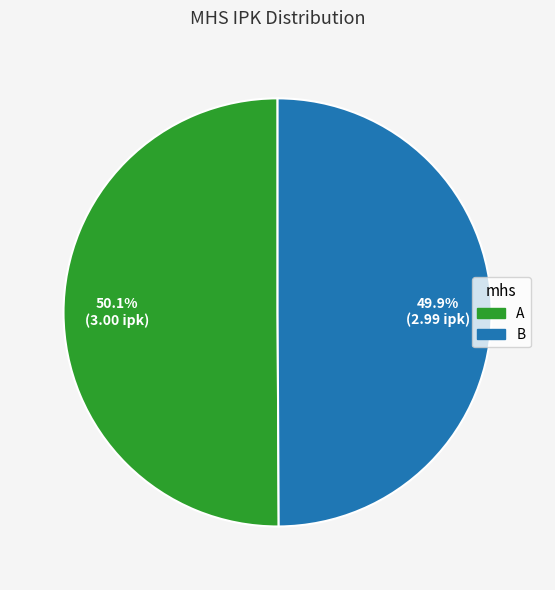

What is the ratio of the value at A to the value at B?

1.0